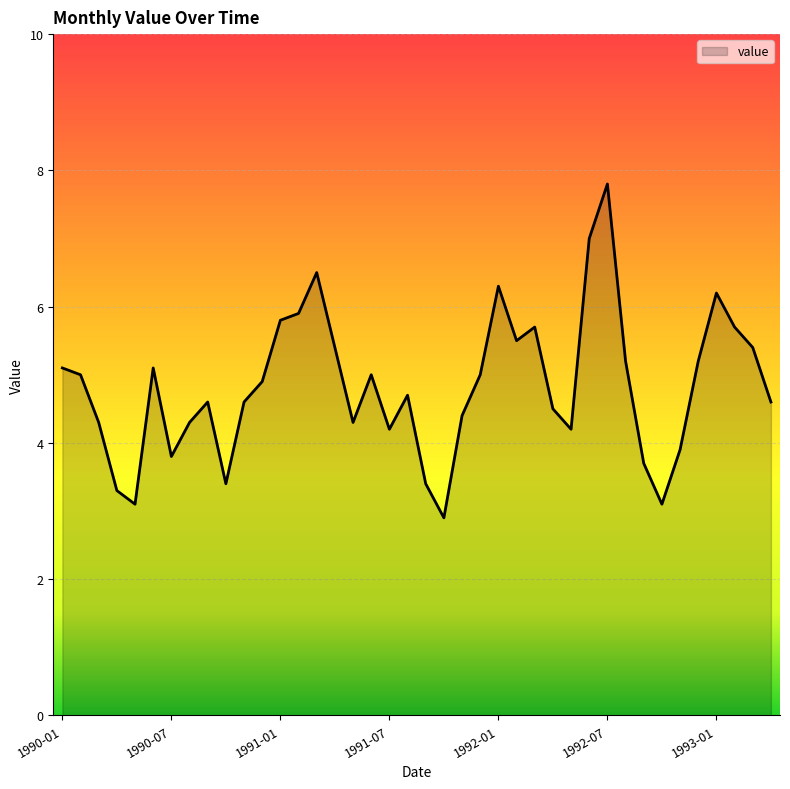

What is the greatest value displayed?

7.8